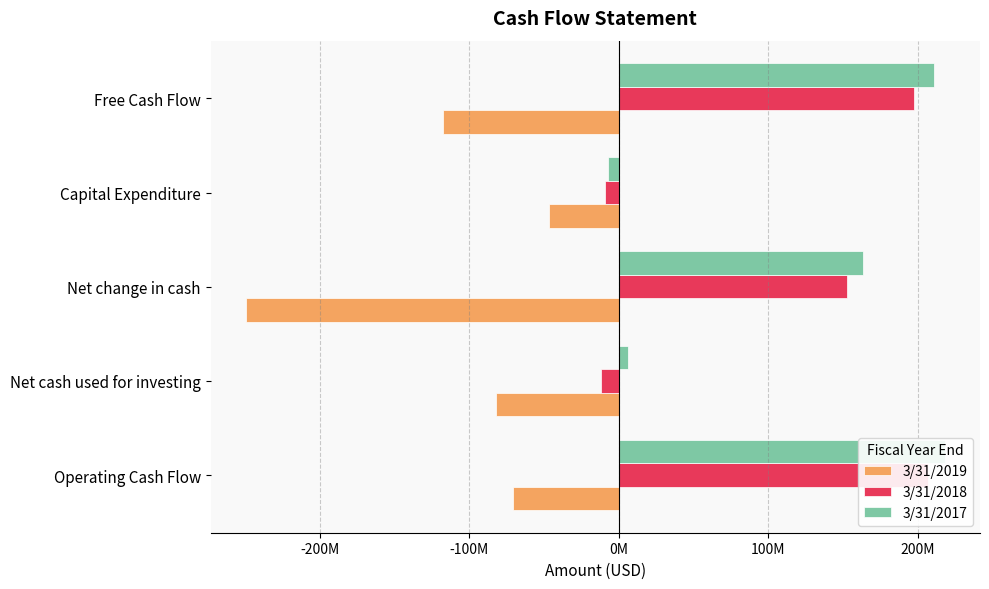

What is the maximum value shown in the chart?

218158000